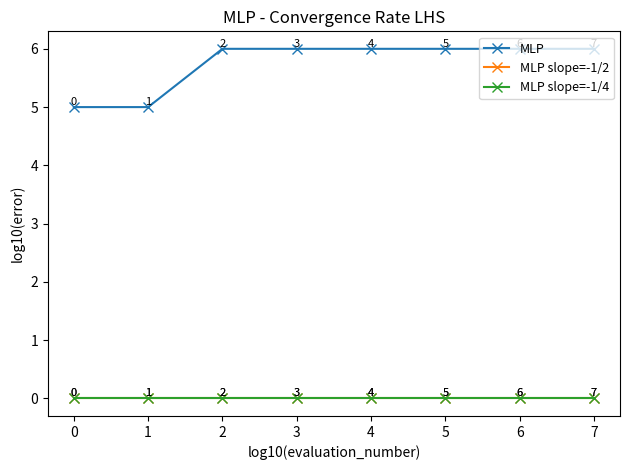

Is this an area chart (filled region under the line)?

No